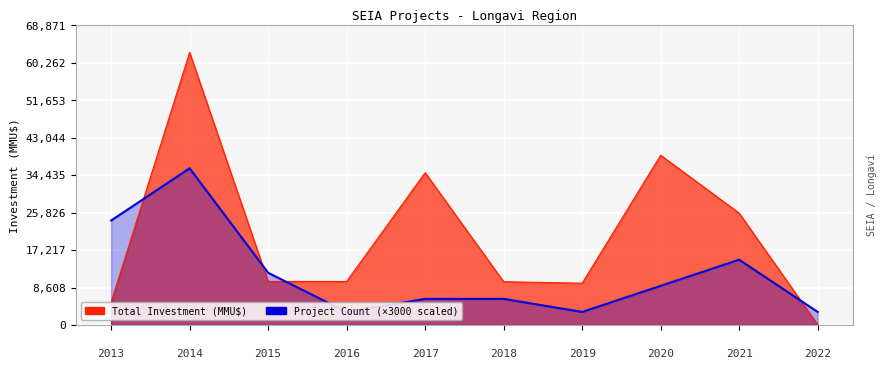

Which series has the widest spread of values?

Total Investment (MMU$)